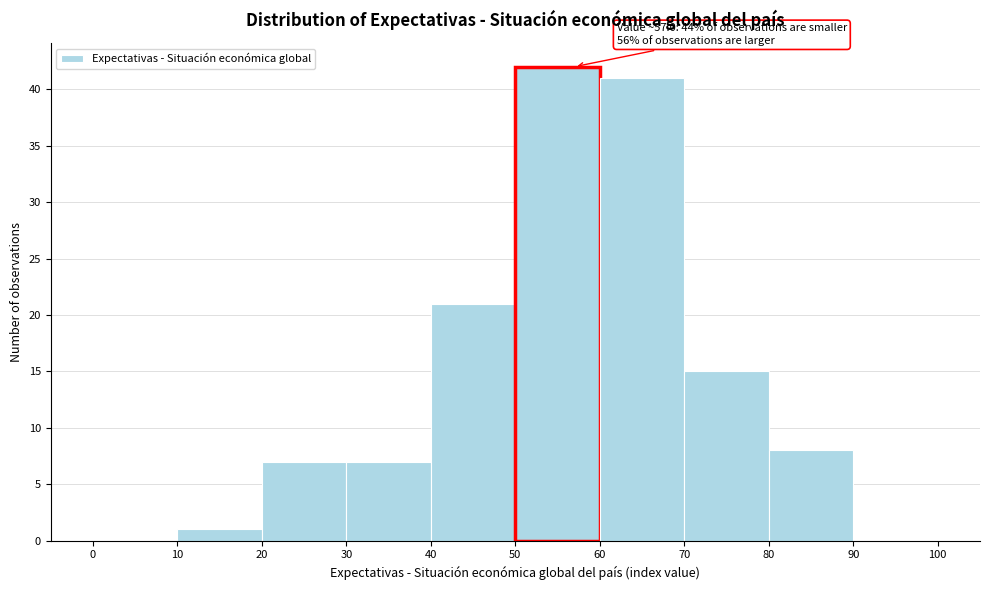

Over which range of the x-axis is the bar tallest?

50 to 60